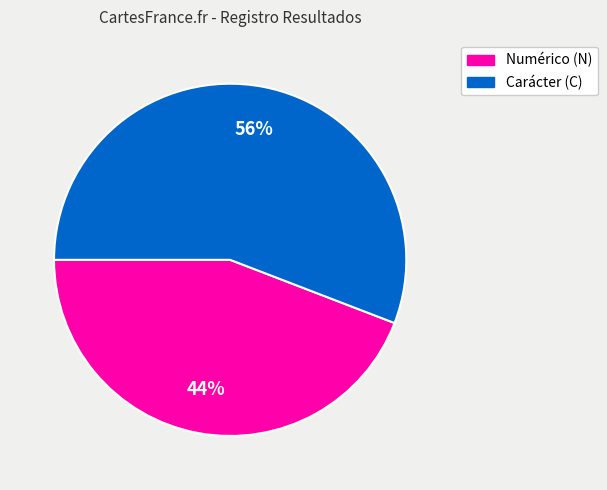

Count the number of slices in the pie.

2